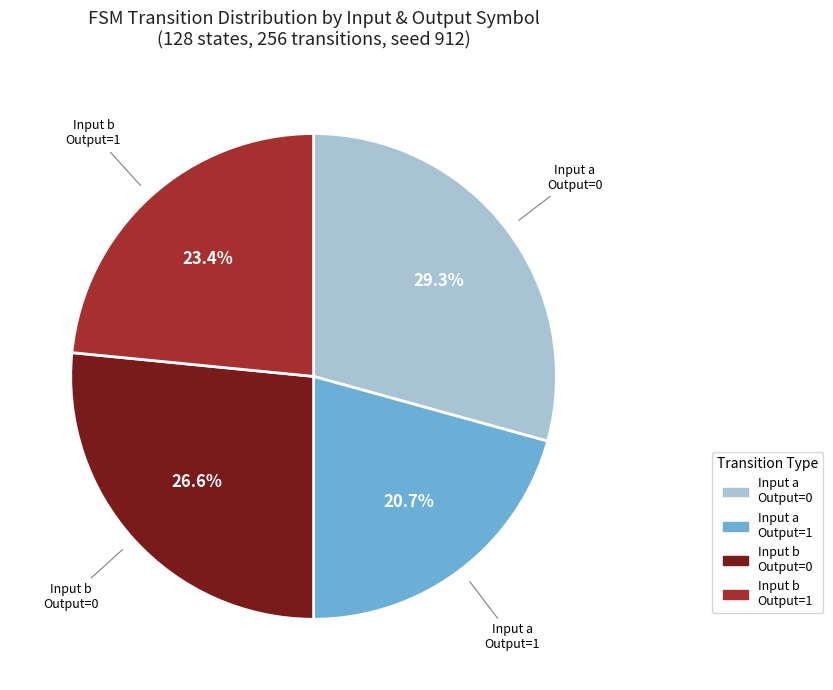

Which category has the biggest portion of the pie?

Input a Output=0